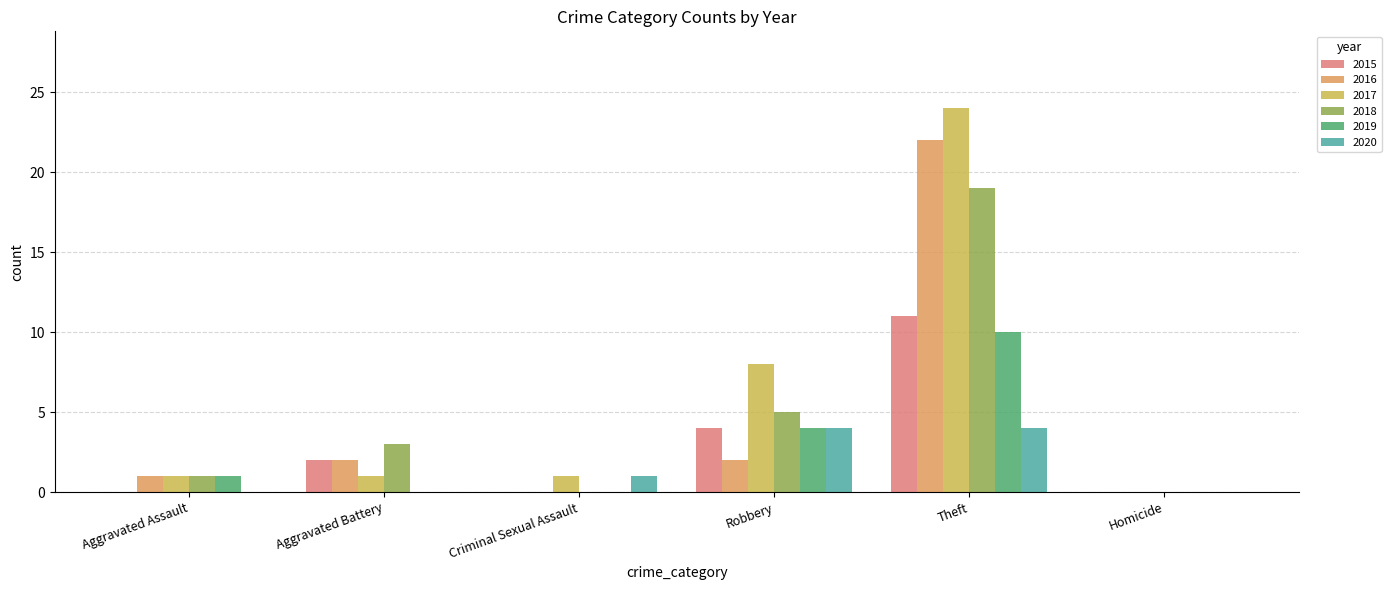

At which category is the sum across all series the highest?

Theft